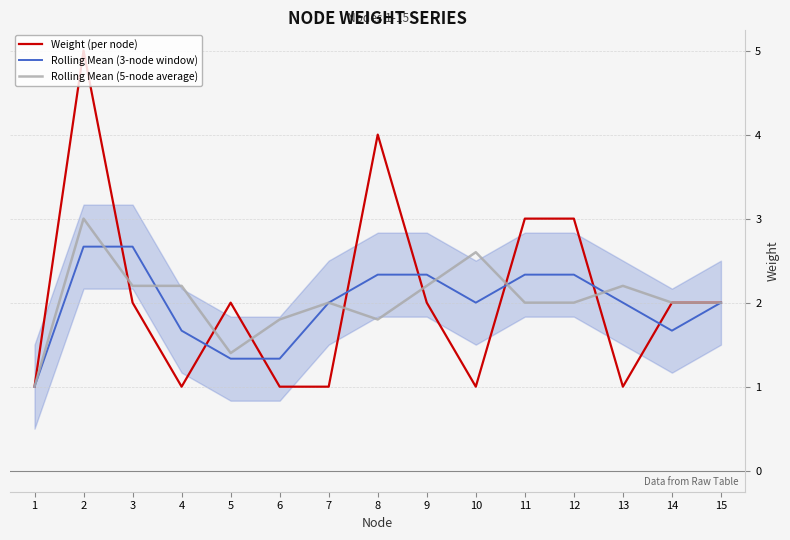

Which series ends up on top after the final intersection of Rolling Mean (3-node window) and Weight (per node)?

Weight (per node)